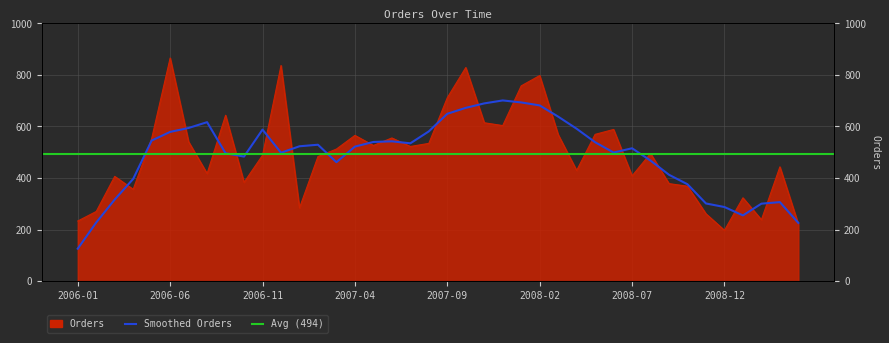

What is the sum of all values?

19767